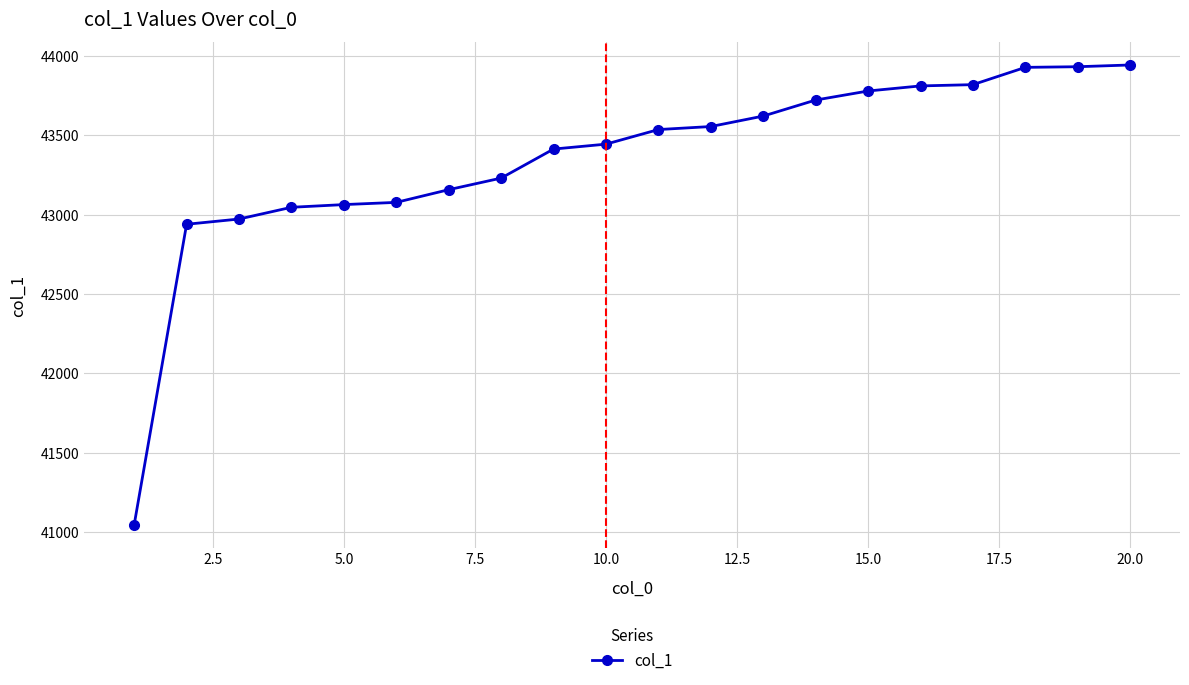

What is the maximum value shown in the chart?

43943